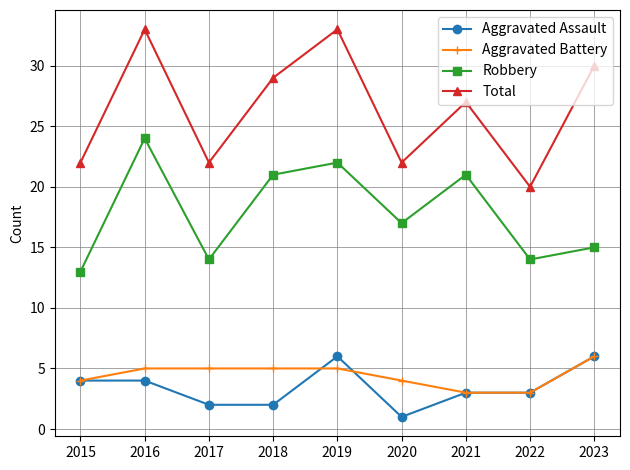

What is the total value across all series at 2016?

66